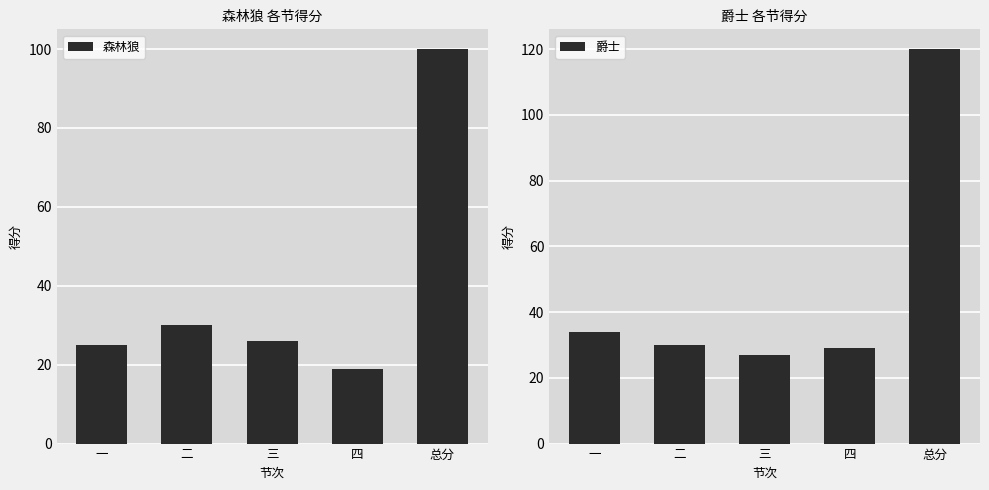

What is the value of the 爵士 bar at the 1st from the left?

34